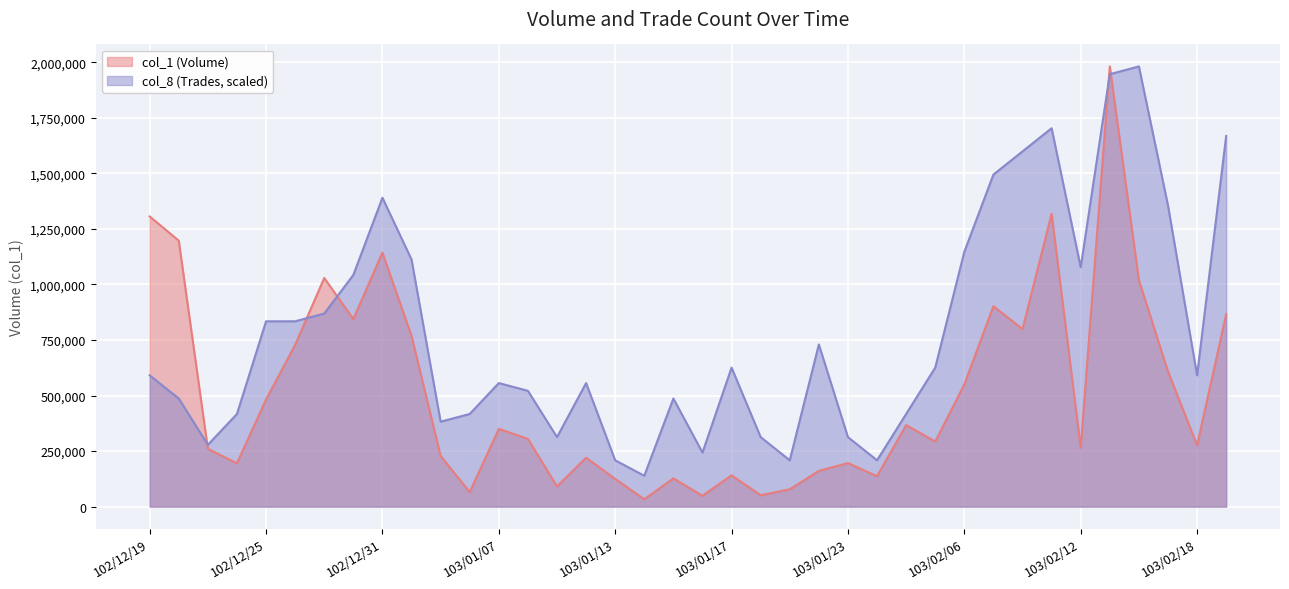

How many times do col_8 (Trades) and col_1 (Volume) cross each other?

5